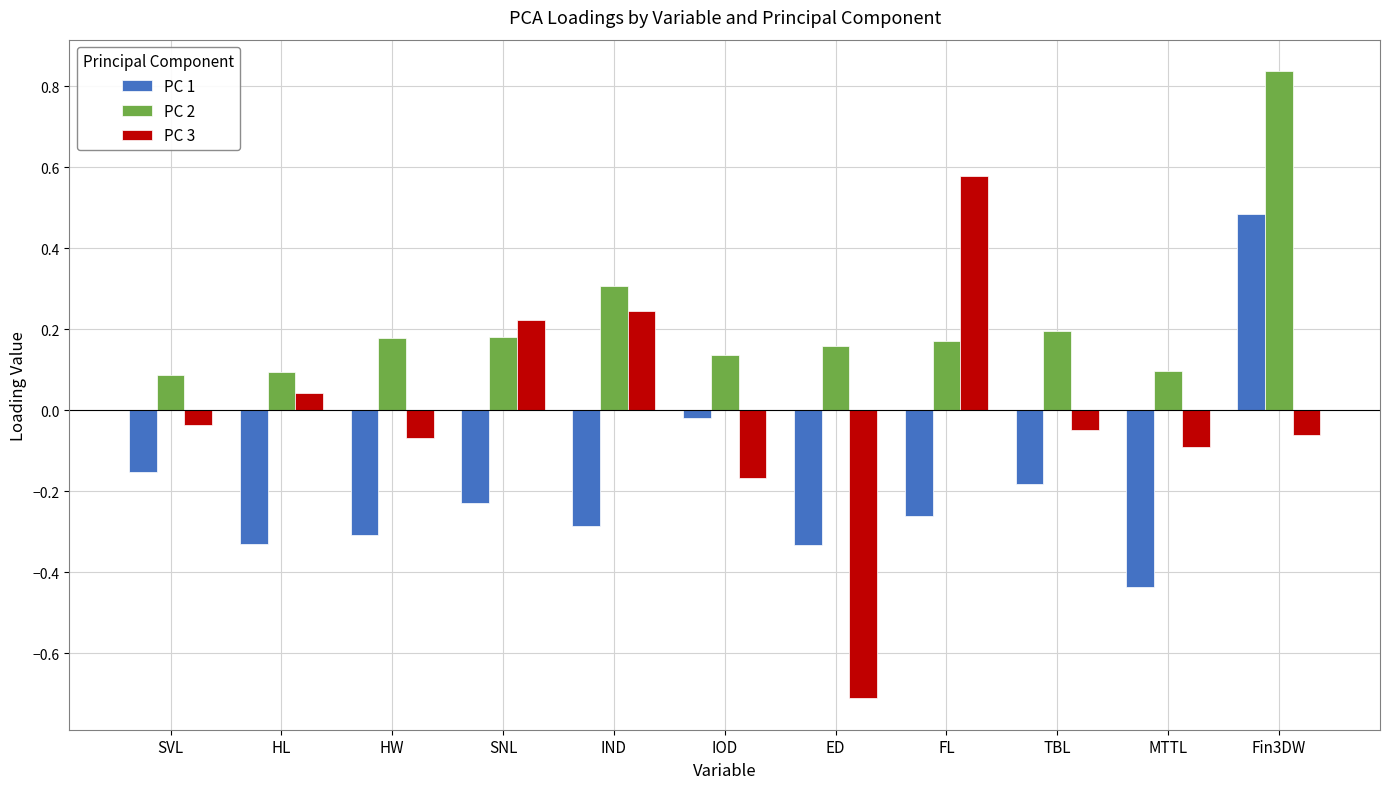

What are all the series names shown in the legend?

PC 1, PC 2, PC 3